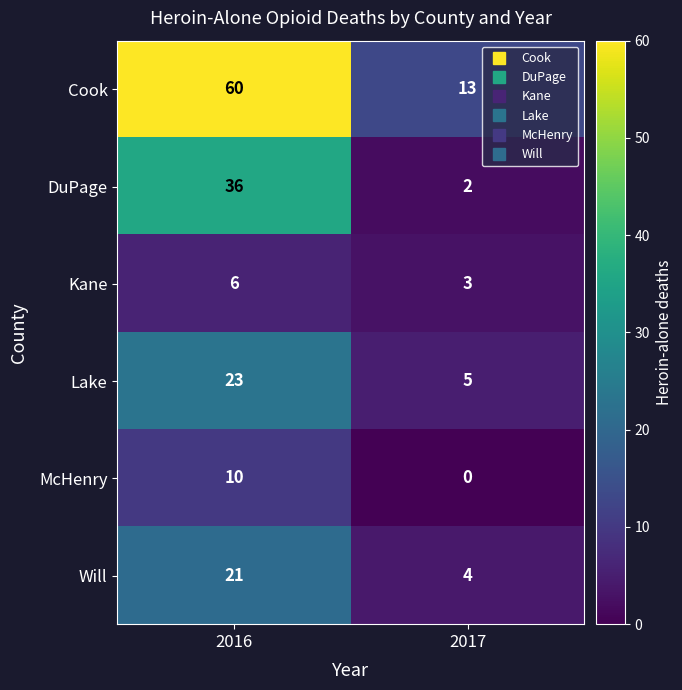

At which category is the sum across all series the highest?

2016